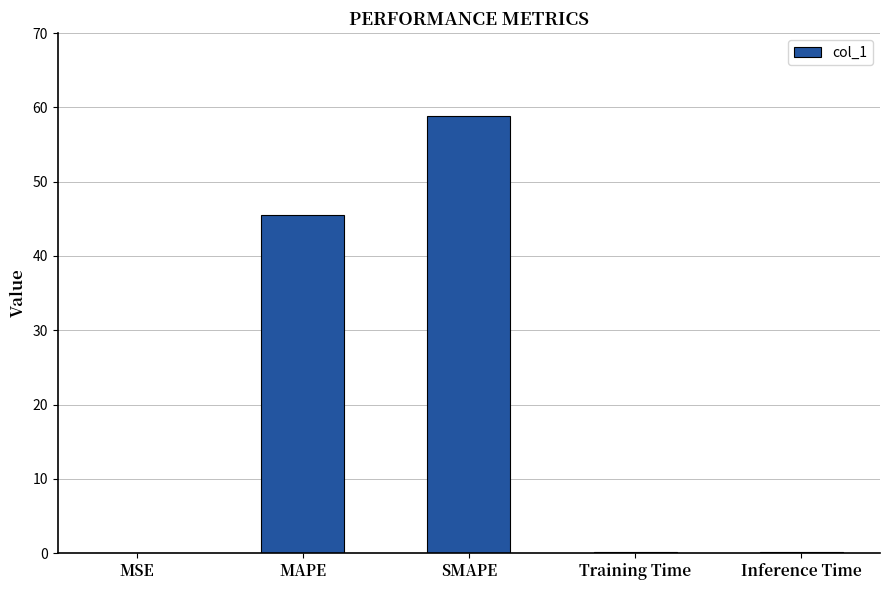

Are the bars horizontal?

No